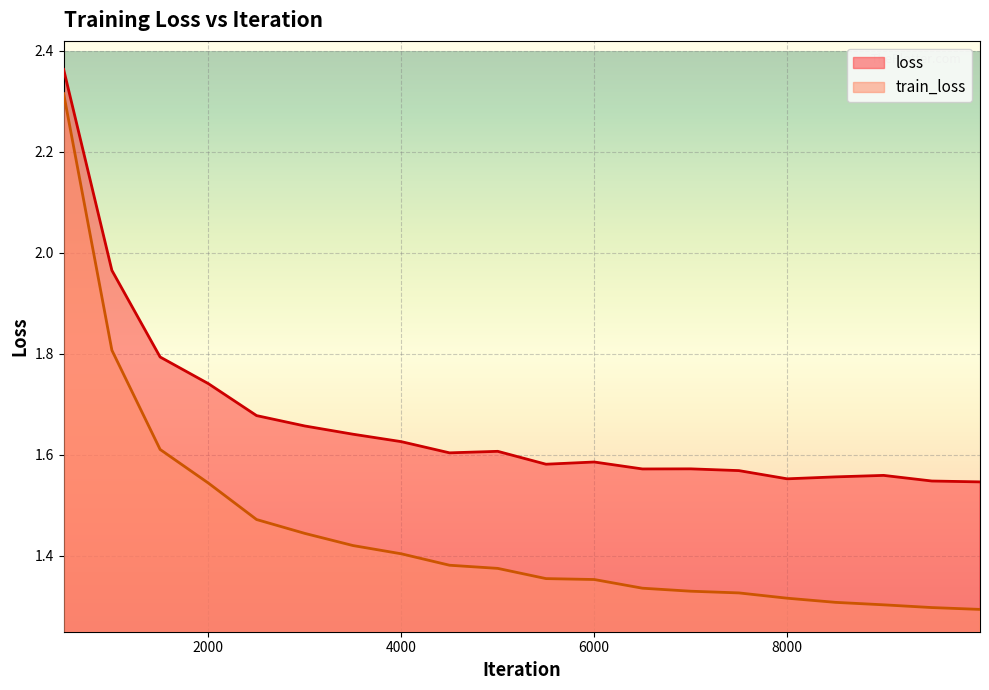

True or false: loss and train_loss cross at least once.

False